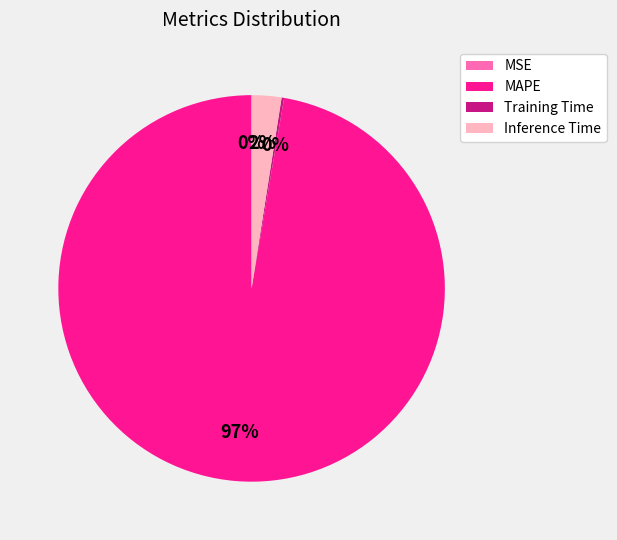

Which category has the biggest portion of the pie?

MAPE